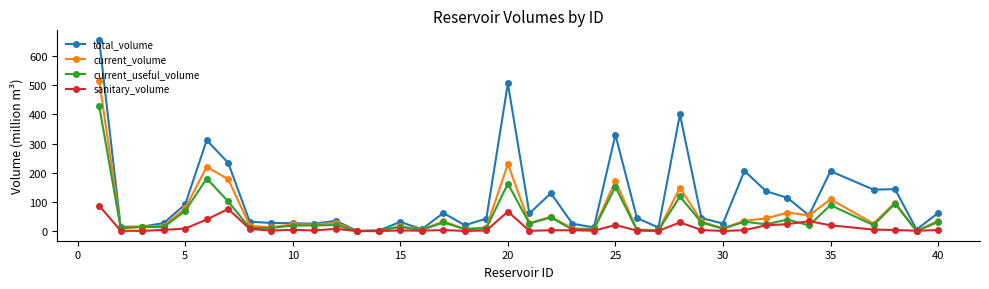

What is the value of the sanitary_volume point at the 6th from the left?

40.0